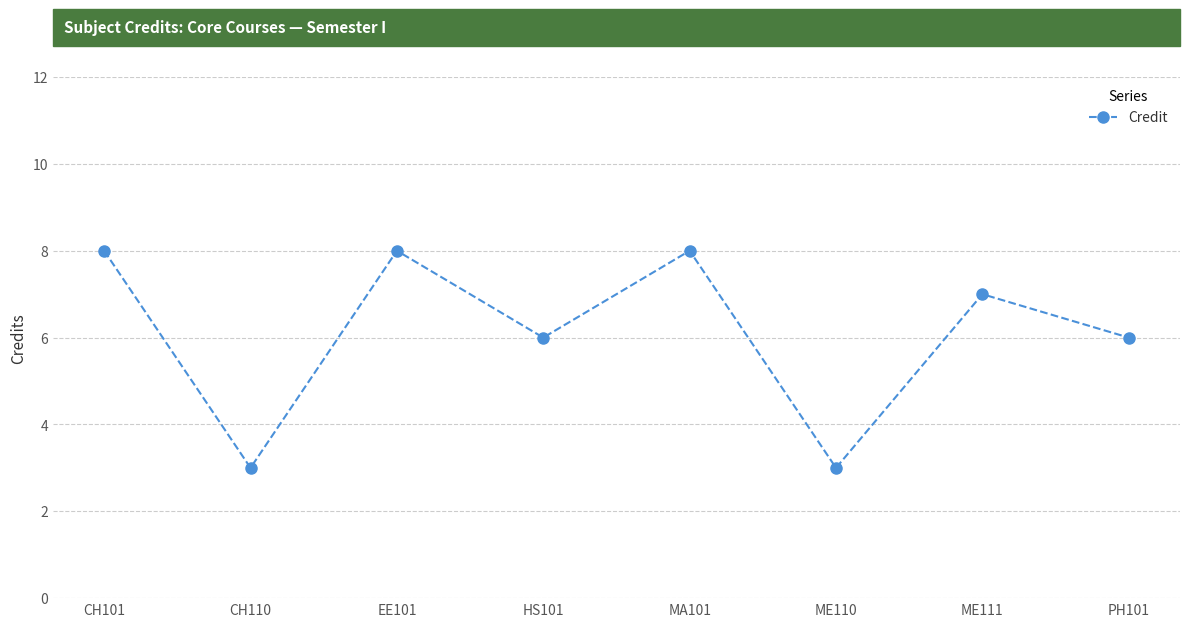

Does the chart have visible grid lines?

Yes